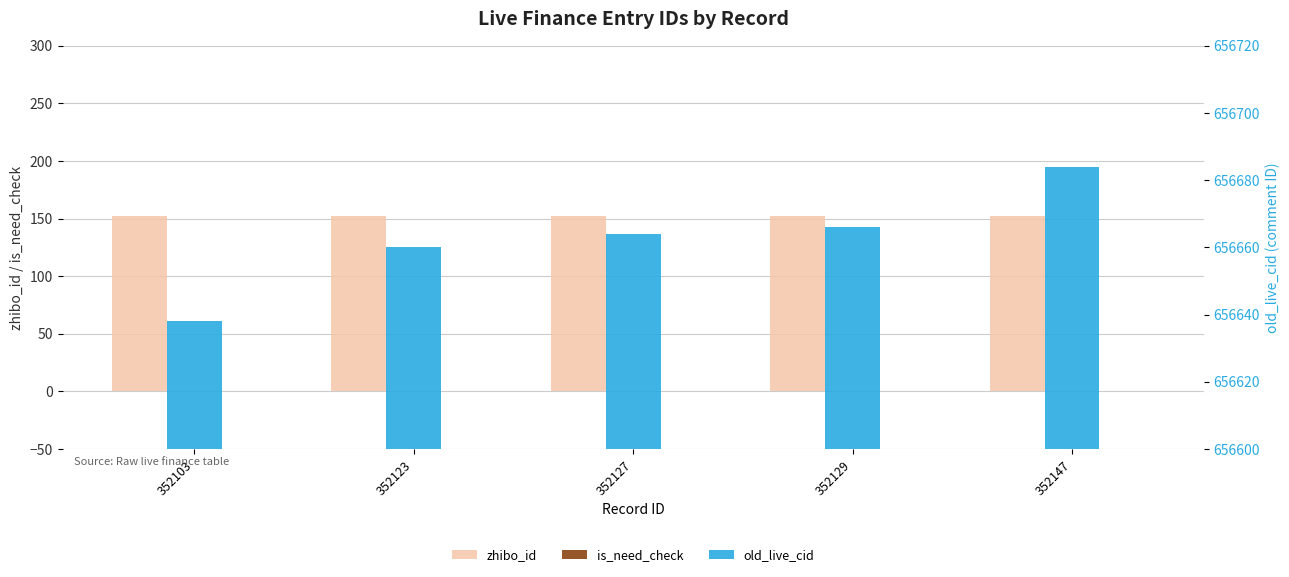

Reading right to left, transcribe all the data shown in this chart.

zhibo_id: 152	152	152	152	152
is_need_check: 0	0	0	0	0
old_live_cid: 656684	656666	656664	656660	656638